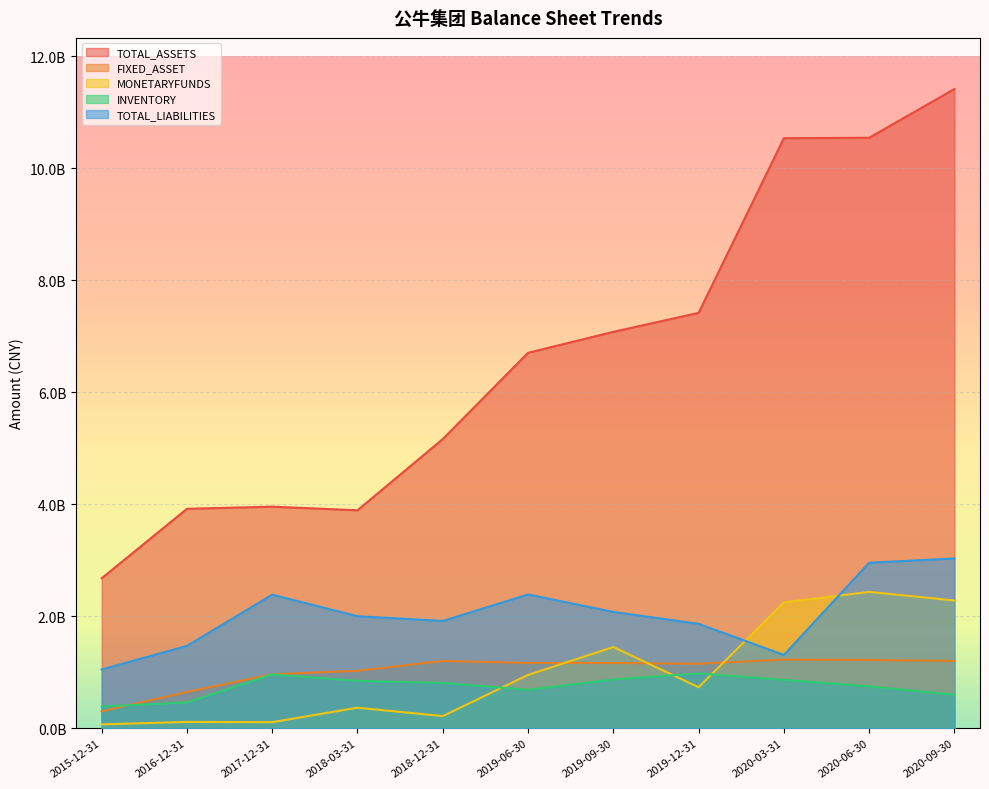

Which has a higher value, 2015-12-31 or 2018-03-31?

2018-03-31